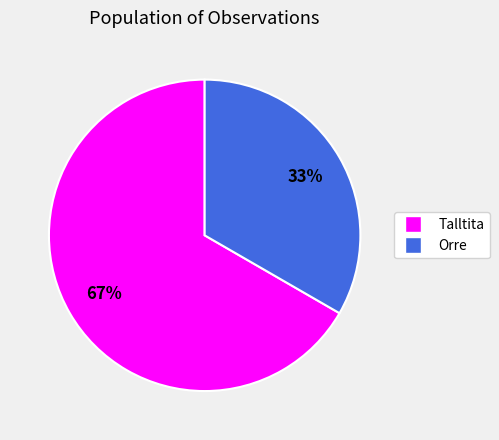

The Talltita slice represents 79% of the pie. True or false?

False